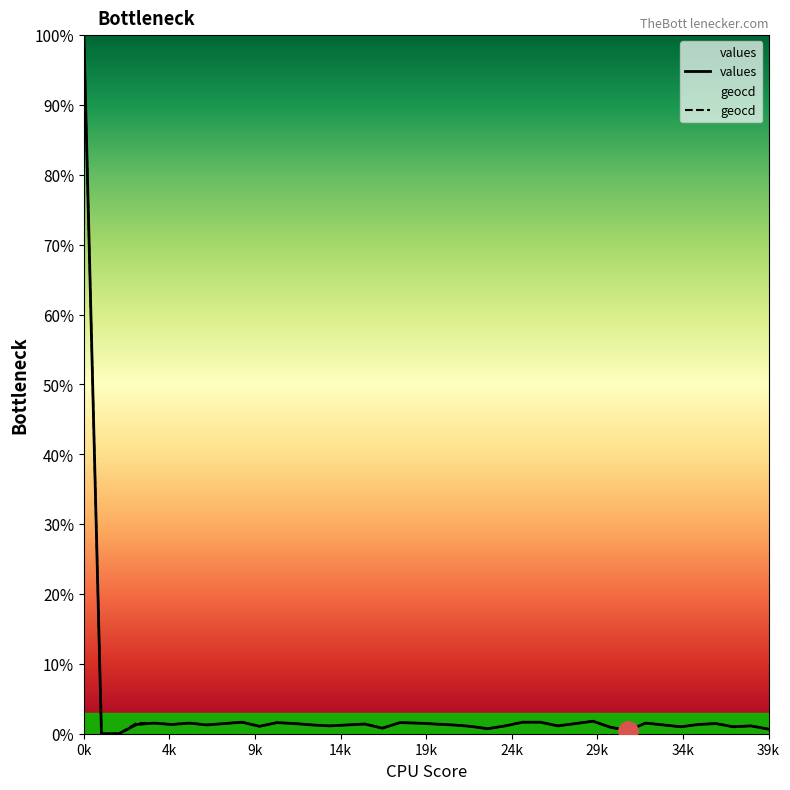

Where is the first local maximum for values?

4